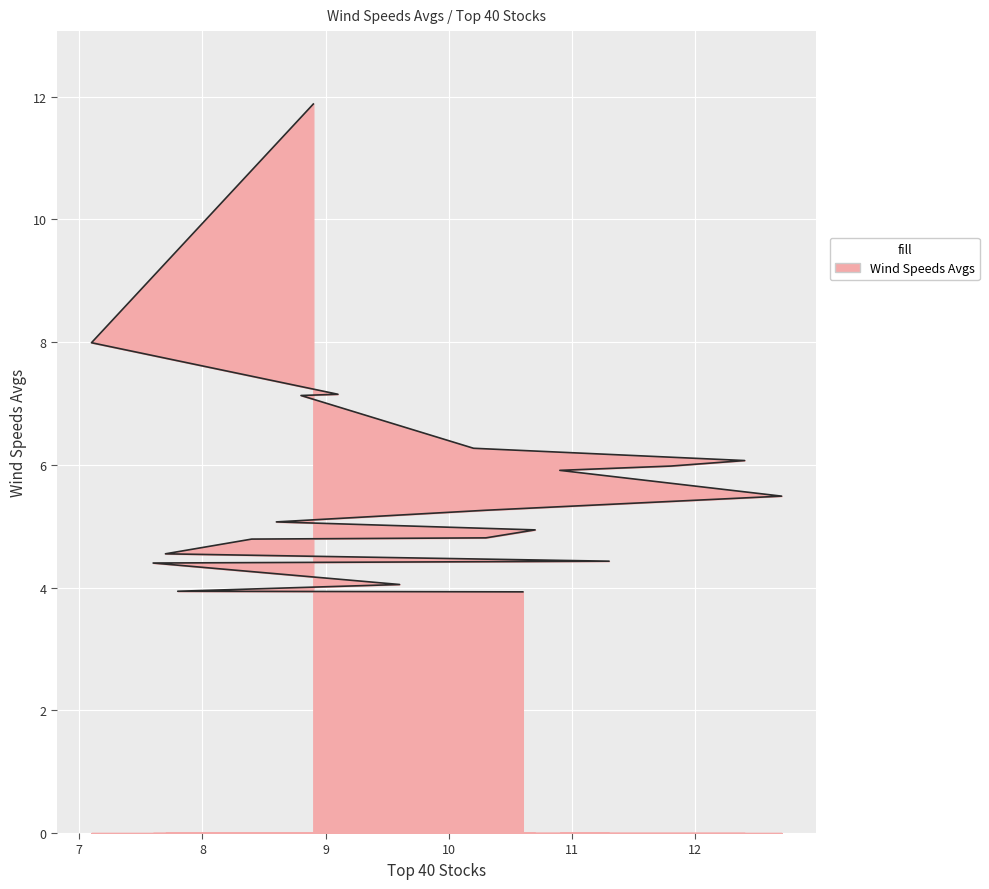

How many lines are shown in the chart?

1